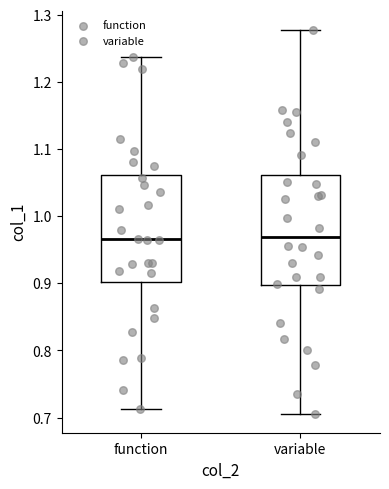

Reading left to right, read every box against the y-axis: the position of its median line, the range the box covers, and the ends of its whiskers. The values are not printed on the chart, so give them approximately, as read against the axis.

function: median 0.97, box 0.90 to 1.06, whiskers 0.71 to 1.24
variable: median 0.97, box 0.90 to 1.06, whiskers 0.71 to 1.28